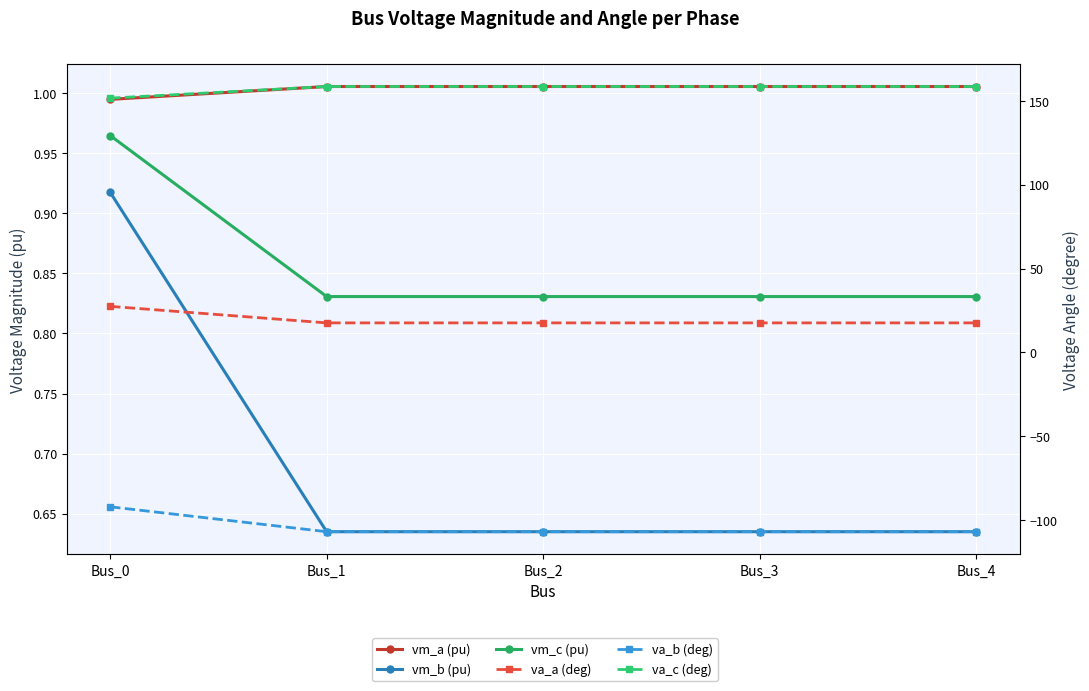

Reading right to left, what are all the values shown in this chart?

vm_a (pu): 1.0	1.0	1.0	1.0	1.0
vm_b (pu): 0.6	0.6	0.6	0.6	0.9
vm_c (pu): 0.8	0.8	0.8	0.8	1.0
va_a (deg): 17.6	17.6	17.6	17.6	27.4
va_b (deg): -107.0	-107.0	-107.0	-107.0	-92.1
va_c (deg): 158.6	158.6	158.6	158.6	151.6